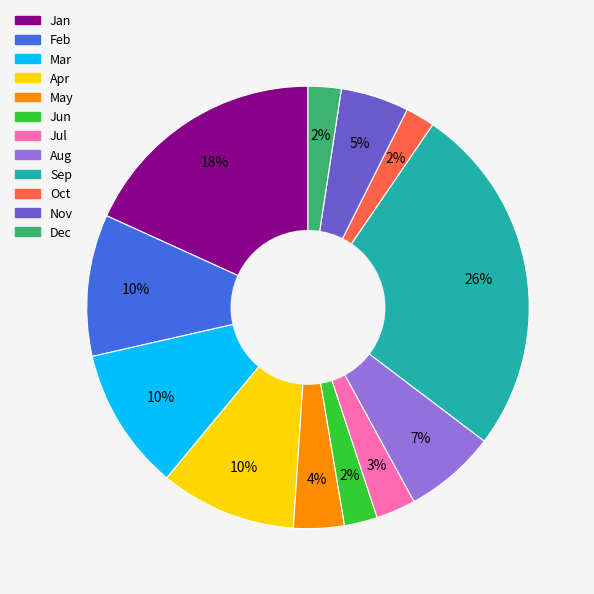

Between May and Feb, which is larger?

Feb